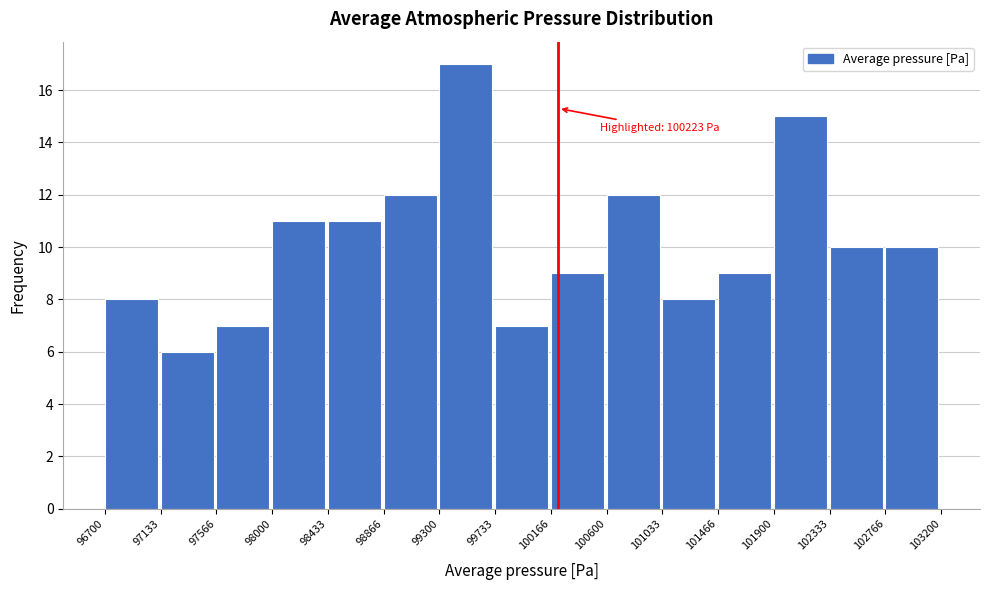

Which range on the x-axis has the tallest bar?

99300 to 99733